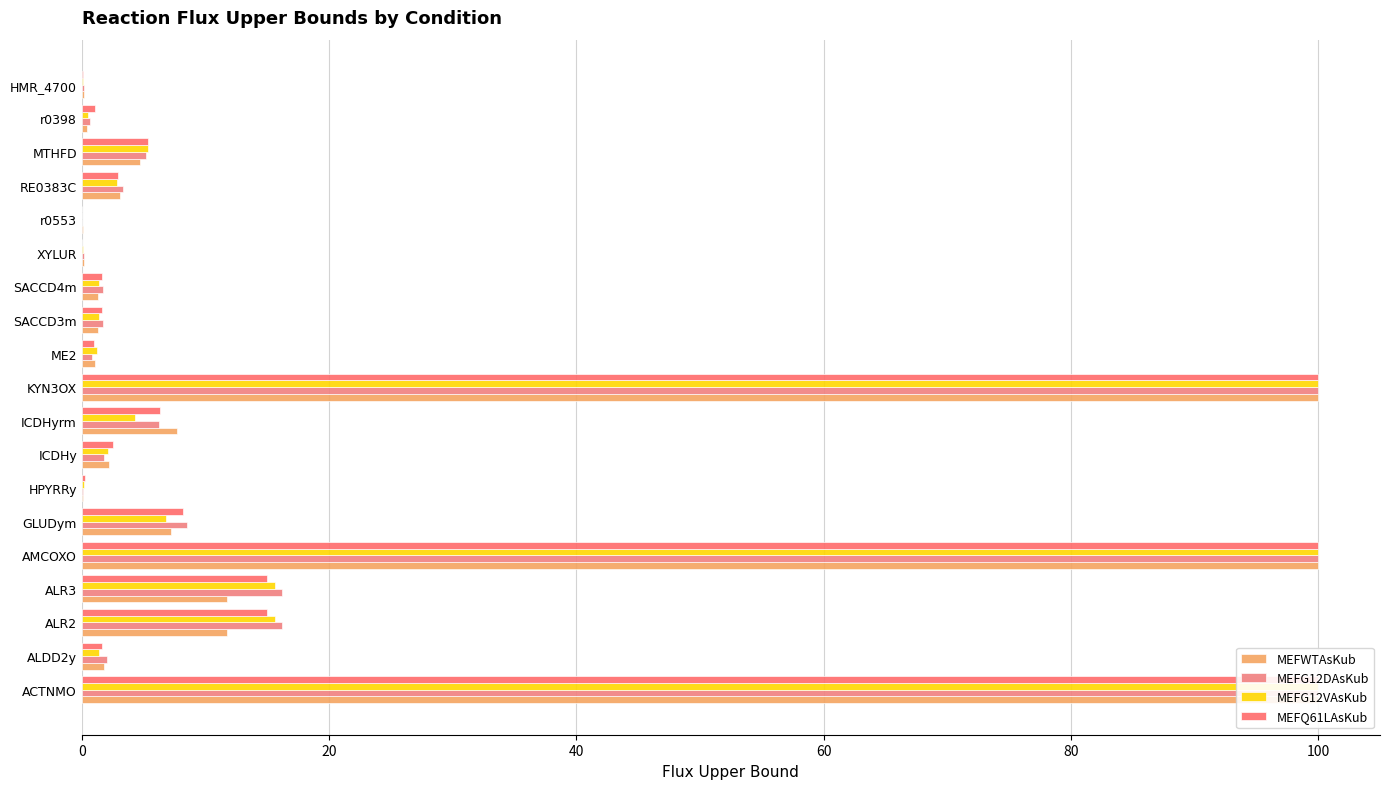

What is the average value of the MEFG12VAsKub series?

18.9